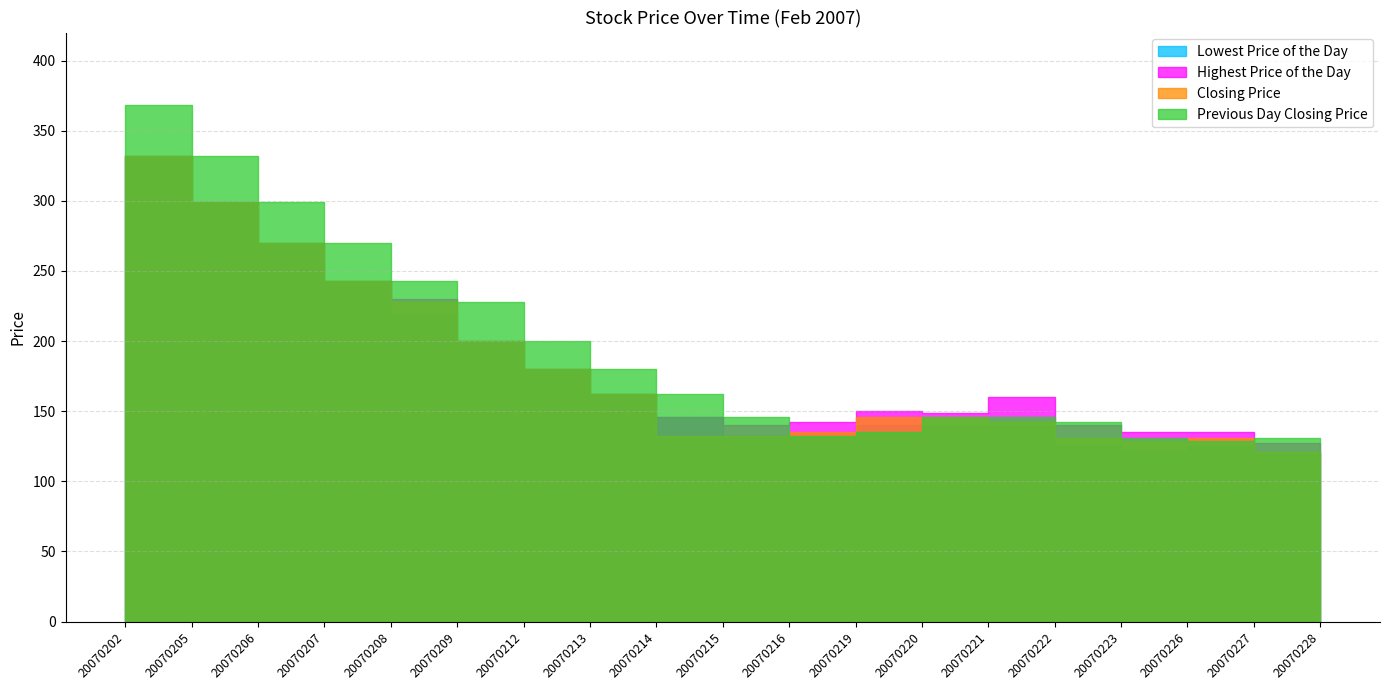

How many lines are shown in the chart?

4